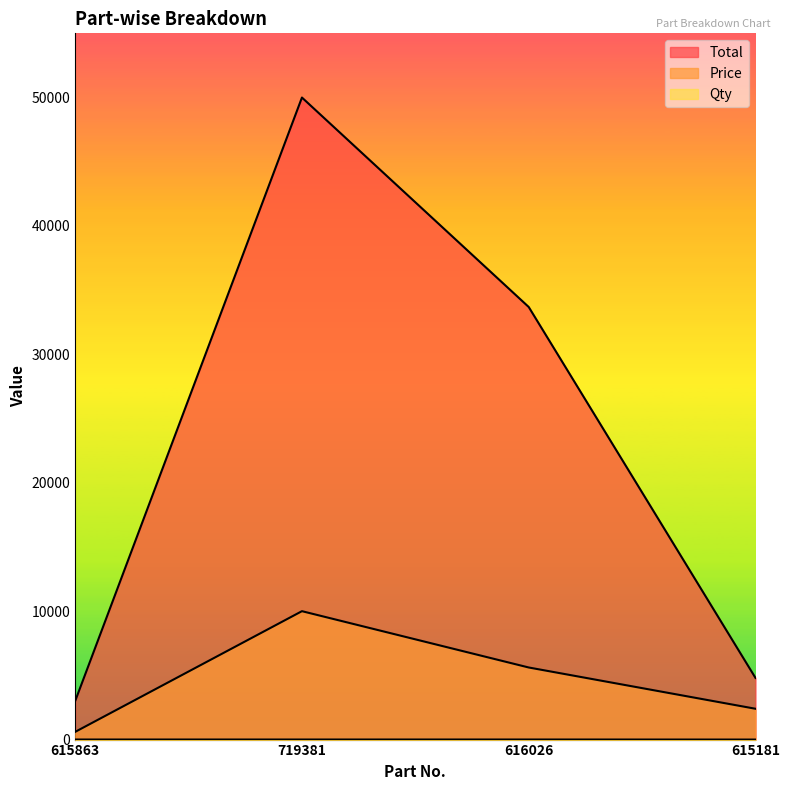

Reading left to right, what are all the values shown in this chart?

Total: 3000	49995	33684	4800
Price: 600	9999	5614	2400
Qty: 5	5	6	2